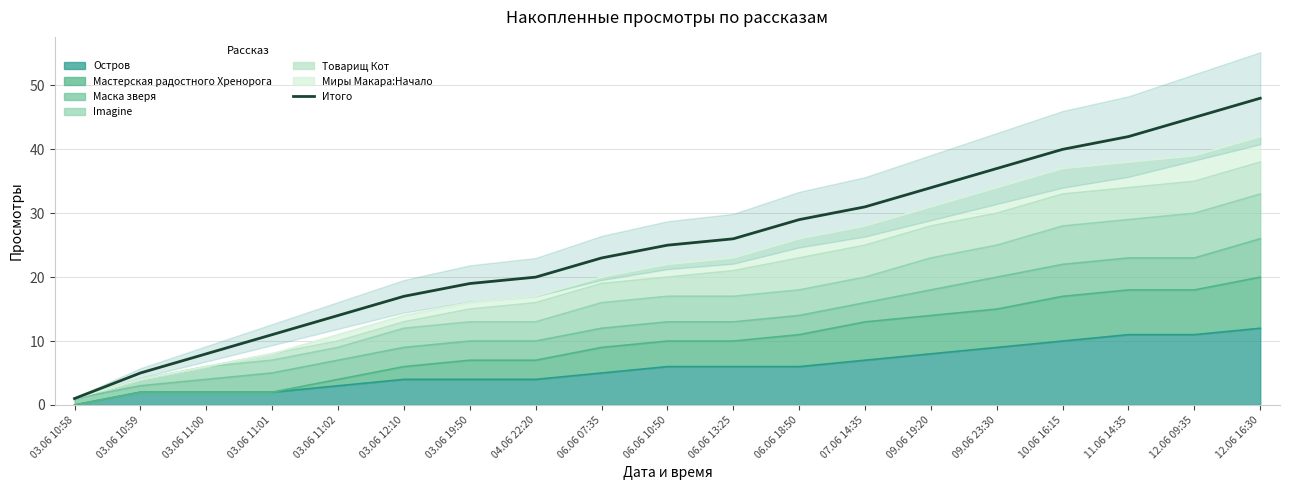

How many lines are shown in the chart?

1